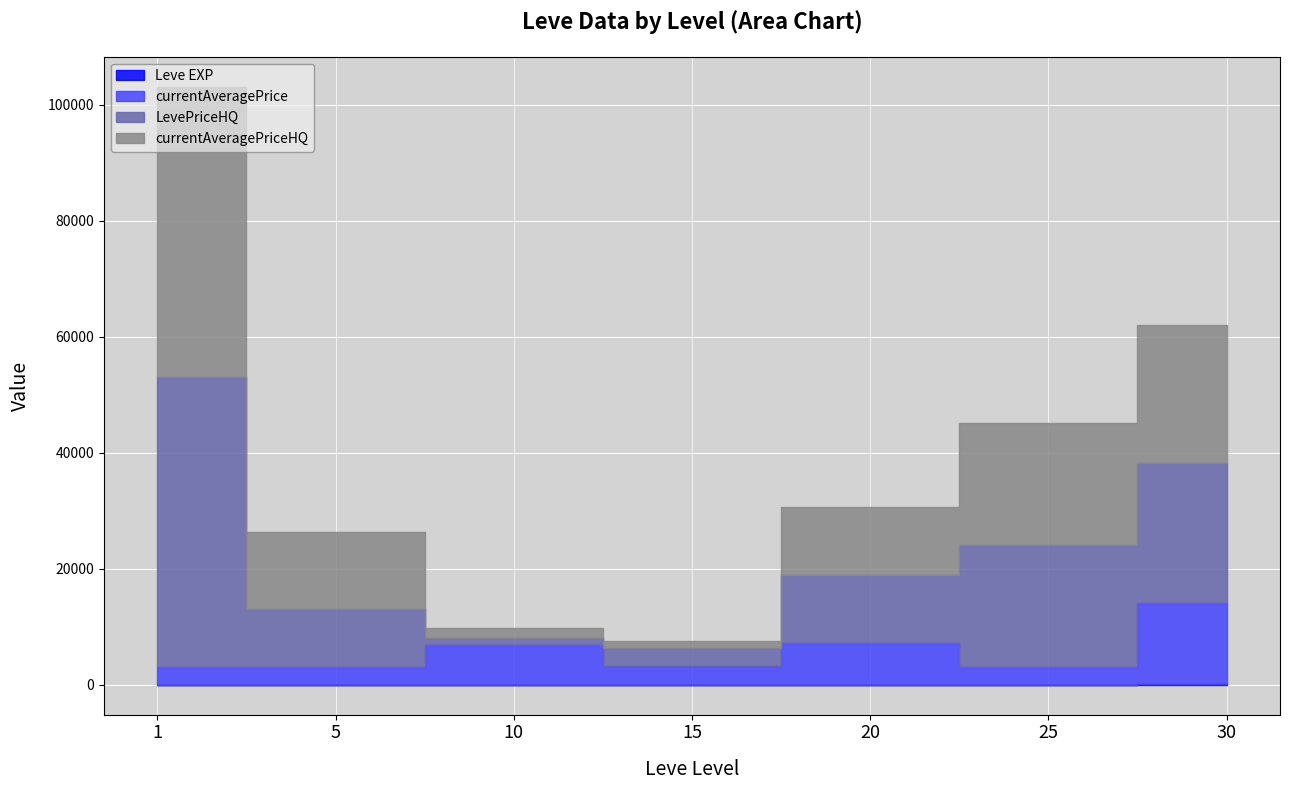

True or false: currentAveragePrice and Leve EXP cross at least once.

False